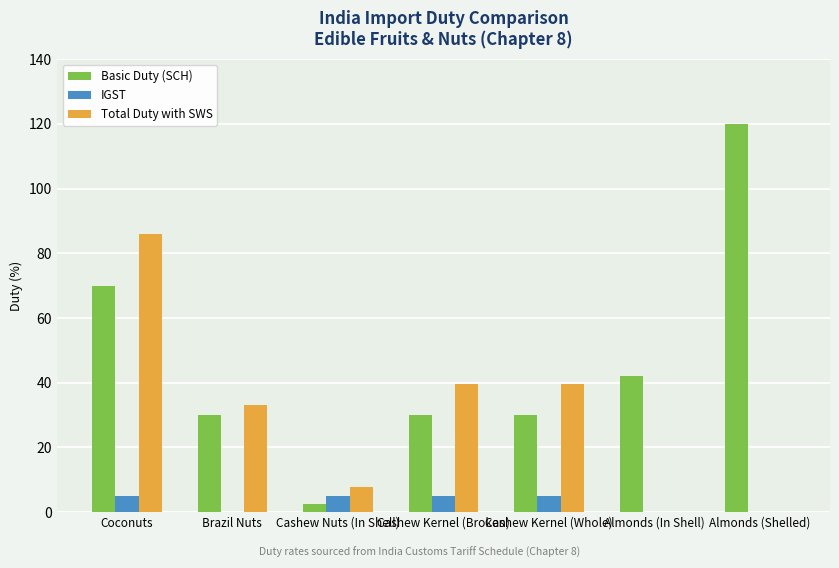

Does the chart contain stacked bars?

No